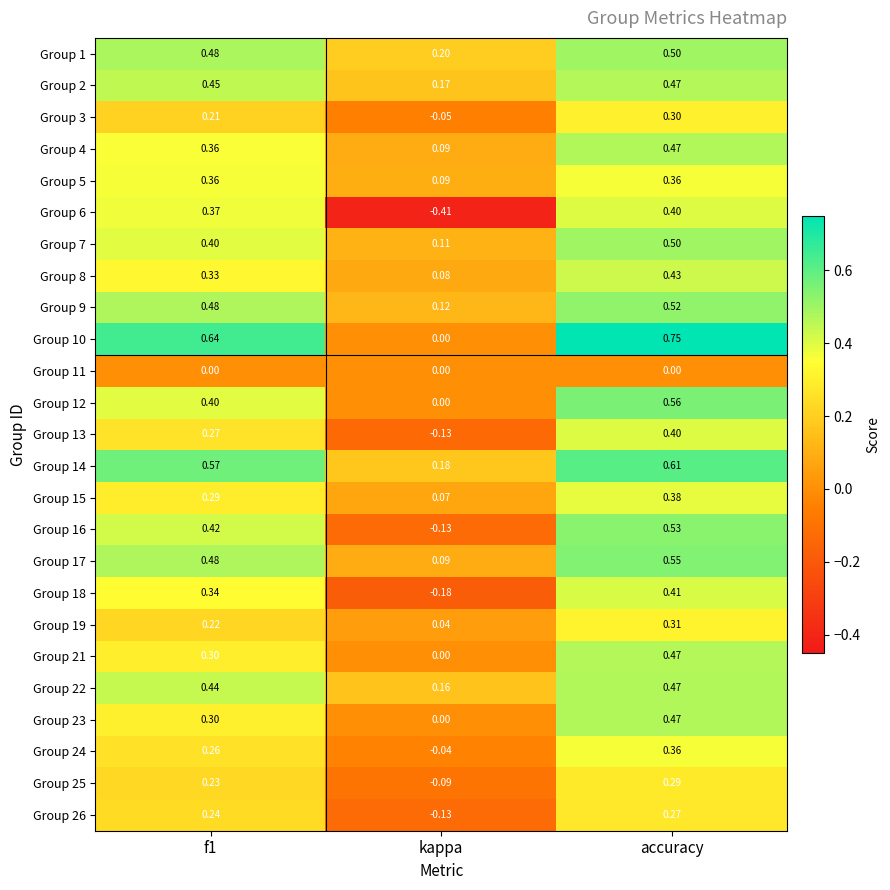

At which category is the sum across all series the highest?

accuracy